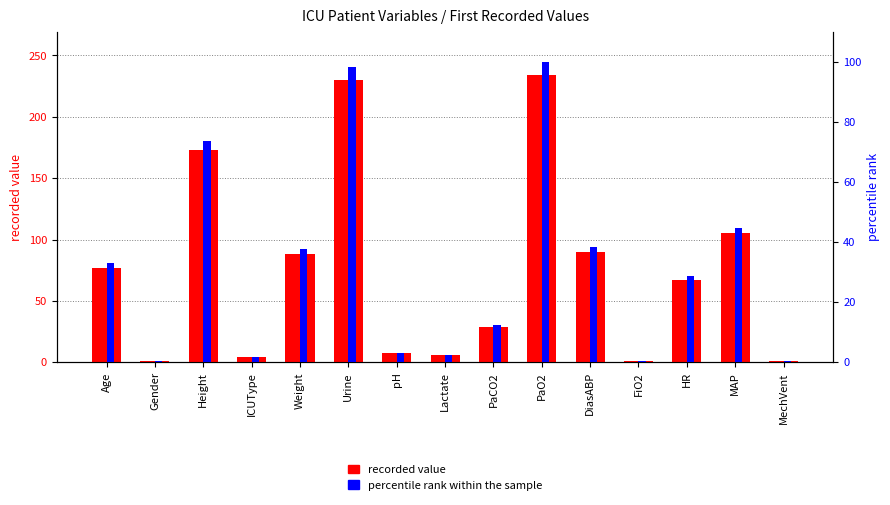

How many bars are there in total?

30